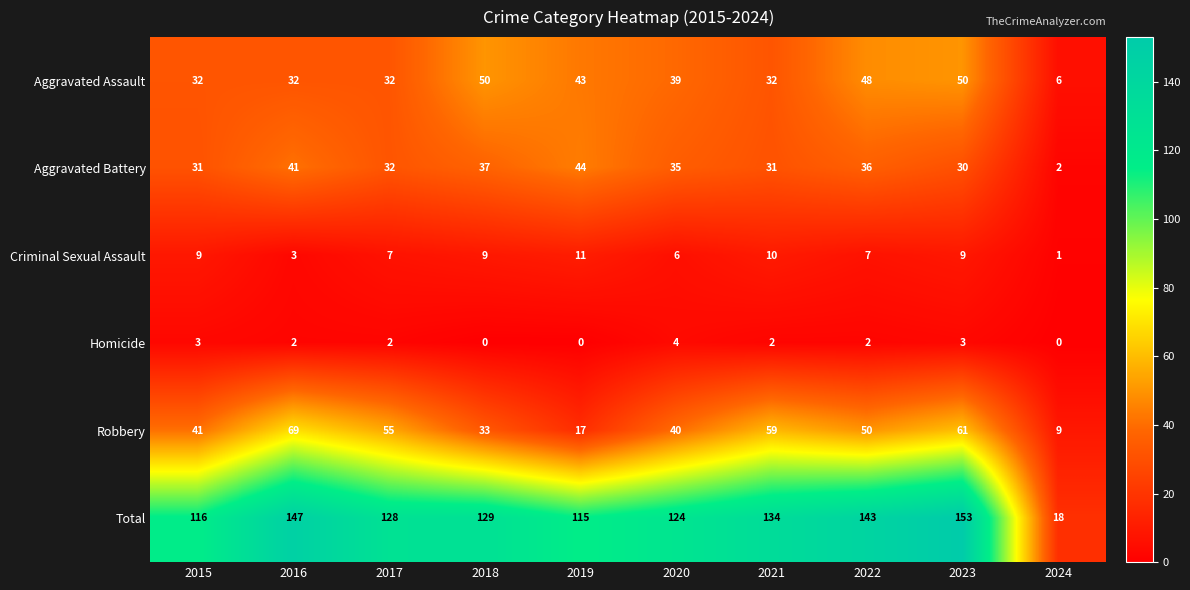

What is the maximum value shown in the chart?

153